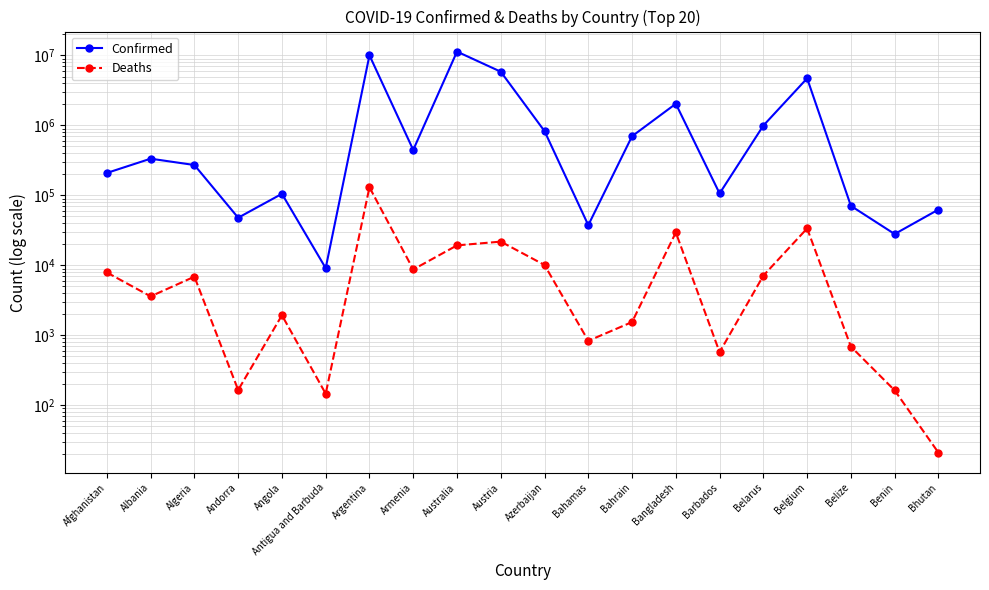

What is the maximum value for Deaths?

130448